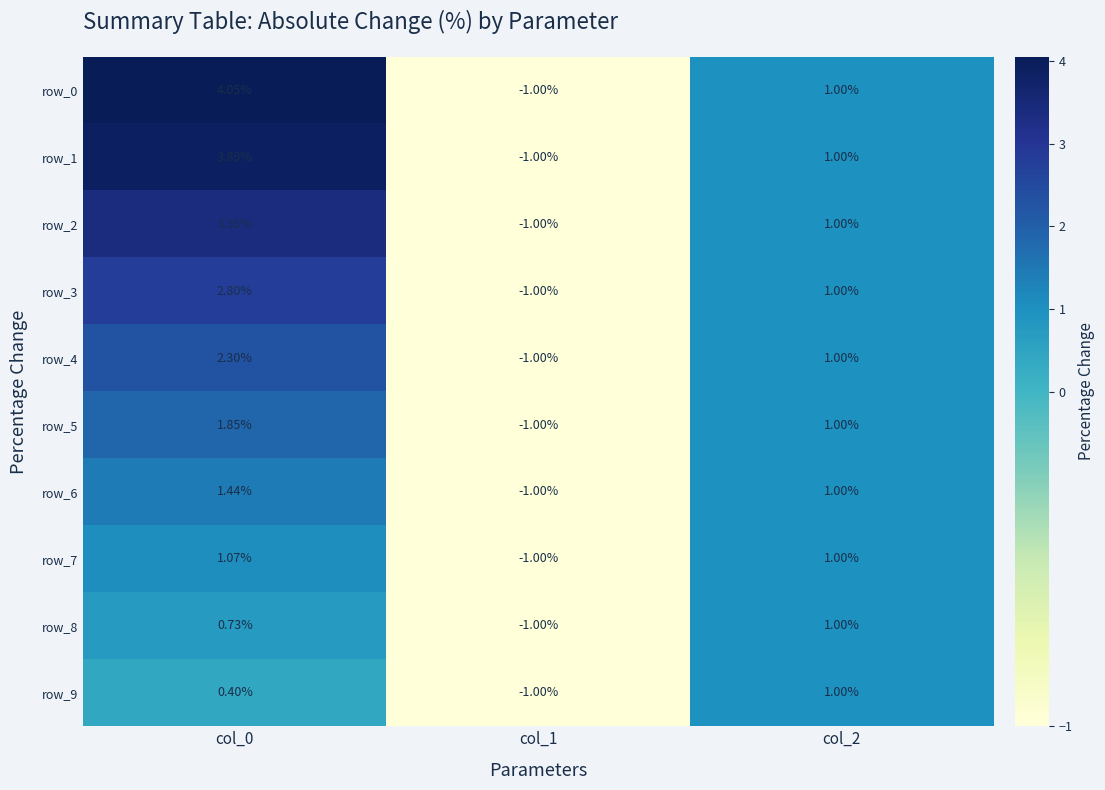

Is it true that row_8 equals -0.3 at col_1?

False